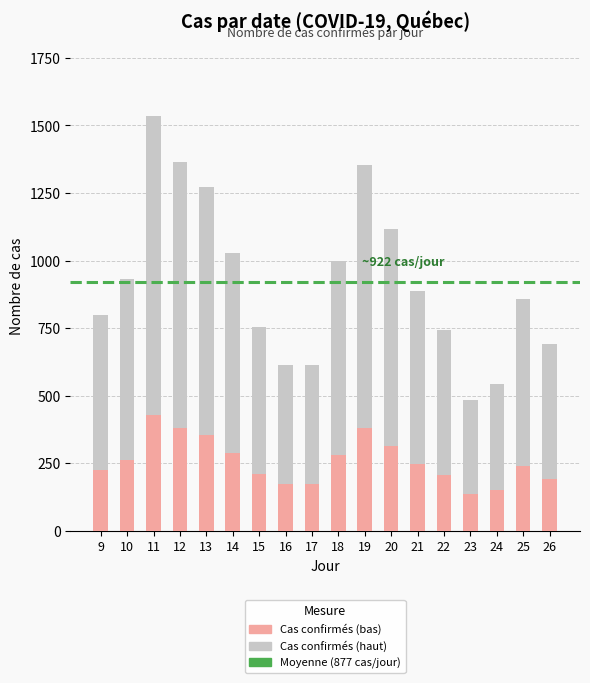

What is the total value across all series at 11?

1536.0